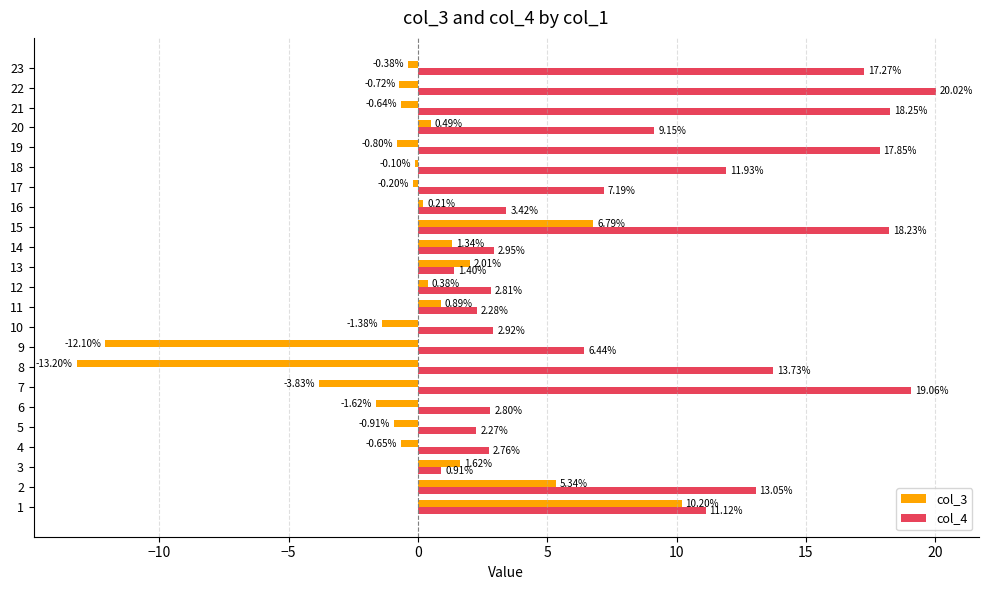

What is the total value across all series at 7?

15.2